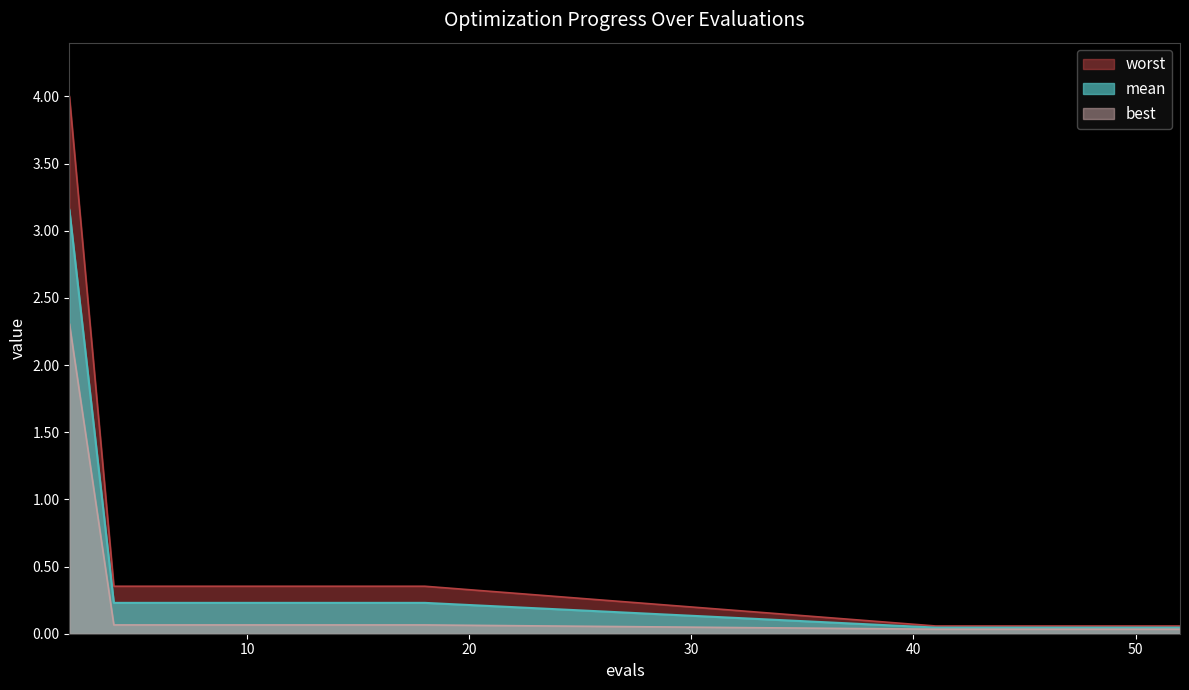

How many lines are shown in the chart?

3